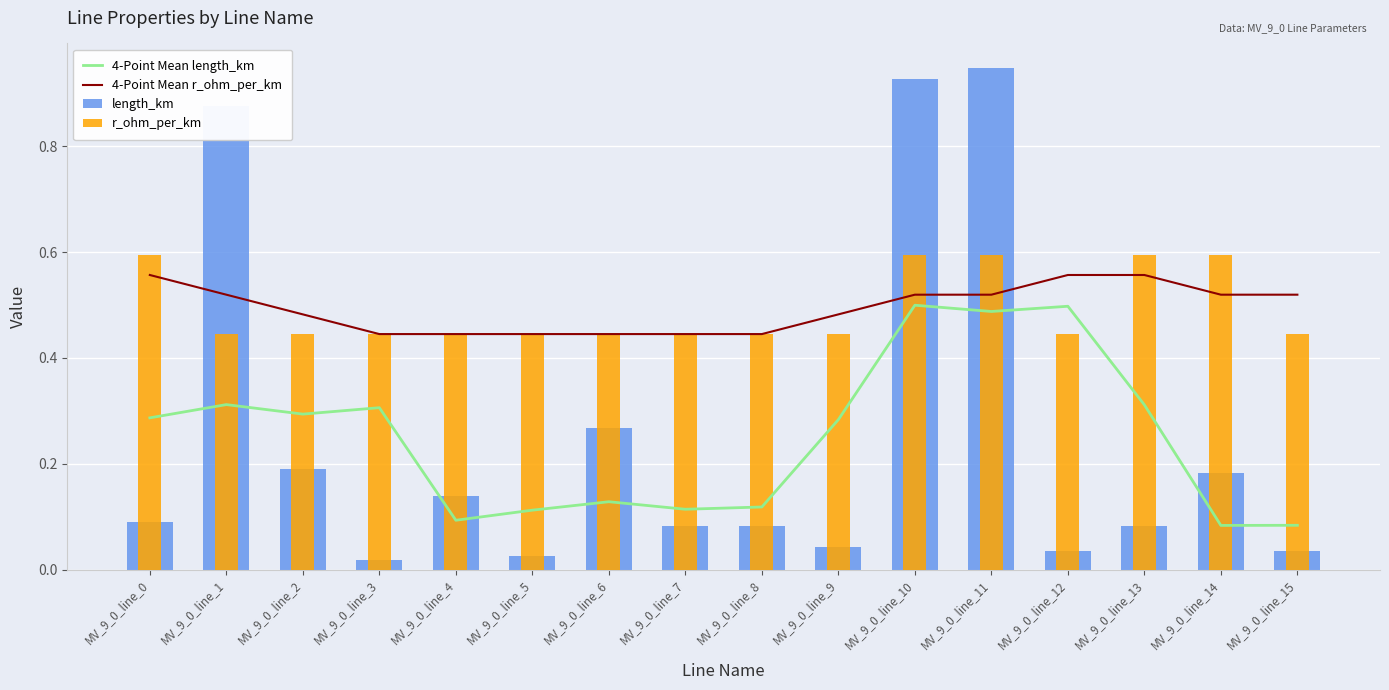

Reading right to left, list all the values displayed in this chart.

4-Point Mean length_km: MV_9_0_line_15=0.1	MV_9_0_line_14=0.1	MV_9_0_line_13=0.3	MV_9_0_line_12=0.5	MV_9_0_line_11=0.5	MV_9_0_line_10=0.5	MV_9_0_line_9=0.3	MV_9_0_line_8=0.1	MV_9_0_line_7=0.1	MV_9_0_line_6=0.1	MV_9_0_line_5=0.1	MV_9_0_line_4=0.1	MV_9_0_line_3=0.3	MV_9_0_line_2=0.3	MV_9_0_line_1=0.3	MV_9_0_line_0=0.3
4-Point Mean r_ohm_per_km: MV_9_0_line_15=0.5	MV_9_0_line_14=0.5	MV_9_0_line_13=0.6	MV_9_0_line_12=0.6	MV_9_0_line_11=0.5	MV_9_0_line_10=0.5	MV_9_0_line_9=0.5	MV_9_0_line_8=0.4	MV_9_0_line_7=0.4	MV_9_0_line_6=0.4	MV_9_0_line_5=0.4	MV_9_0_line_4=0.4	MV_9_0_line_3=0.4	MV_9_0_line_2=0.5	MV_9_0_line_1=0.5	MV_9_0_line_0=0.6
length_km: MV_9_0_line_15=0.0	MV_9_0_line_14=0.2	MV_9_0_line_13=0.1	MV_9_0_line_12=0.0	MV_9_0_line_11=0.9	MV_9_0_line_10=0.9	MV_9_0_line_9=0.0	MV_9_0_line_8=0.1	MV_9_0_line_7=0.1	MV_9_0_line_6=0.3	MV_9_0_line_5=0.0	MV_9_0_line_4=0.1	MV_9_0_line_3=0.0	MV_9_0_line_2=0.2	MV_9_0_line_1=0.9	MV_9_0_line_0=0.1
r_ohm_per_km: MV_9_0_line_15=0.4	MV_9_0_line_14=0.6	MV_9_0_line_13=0.6	MV_9_0_line_12=0.4	MV_9_0_line_11=0.6	MV_9_0_line_10=0.6	MV_9_0_line_9=0.4	MV_9_0_line_8=0.4	MV_9_0_line_7=0.4	MV_9_0_line_6=0.4	MV_9_0_line_5=0.4	MV_9_0_line_4=0.4	MV_9_0_line_3=0.4	MV_9_0_line_2=0.4	MV_9_0_line_1=0.4	MV_9_0_line_0=0.6